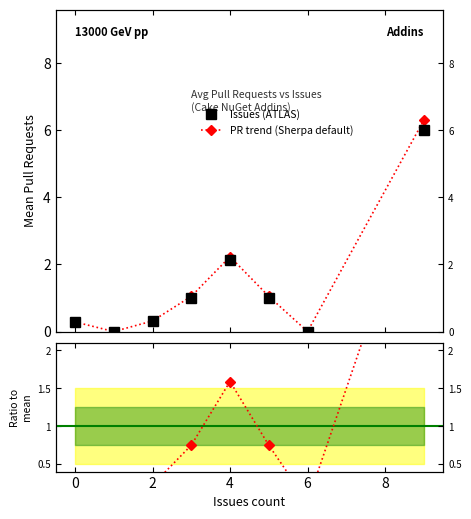

Which series has the largest total across all categories?

PR trend (Sherpa default)